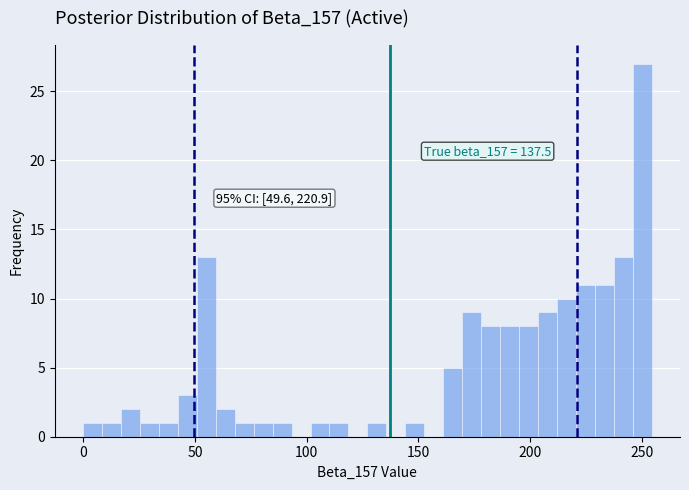

Read against the x-axis, roughly where is the centre of the tallest bar?

250